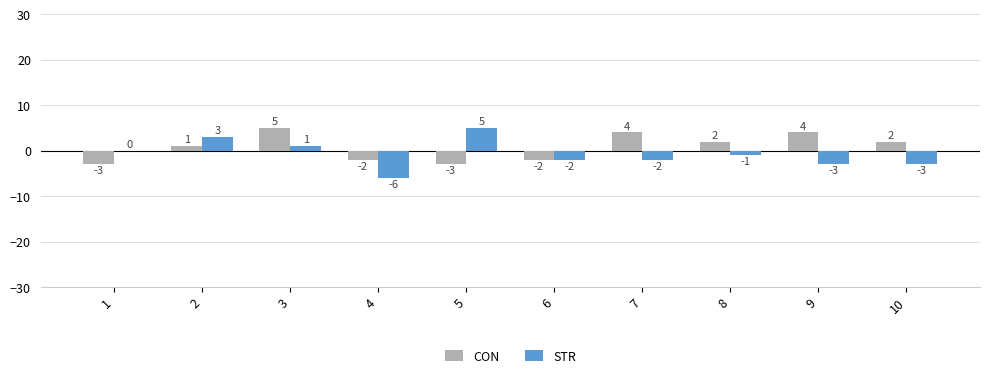

Is it true that STR equals 0 at 1?

True